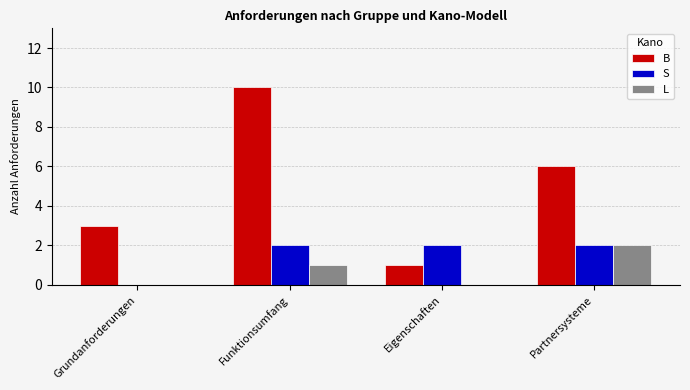

Which category has the highest value across all series?

Funktionsumfang